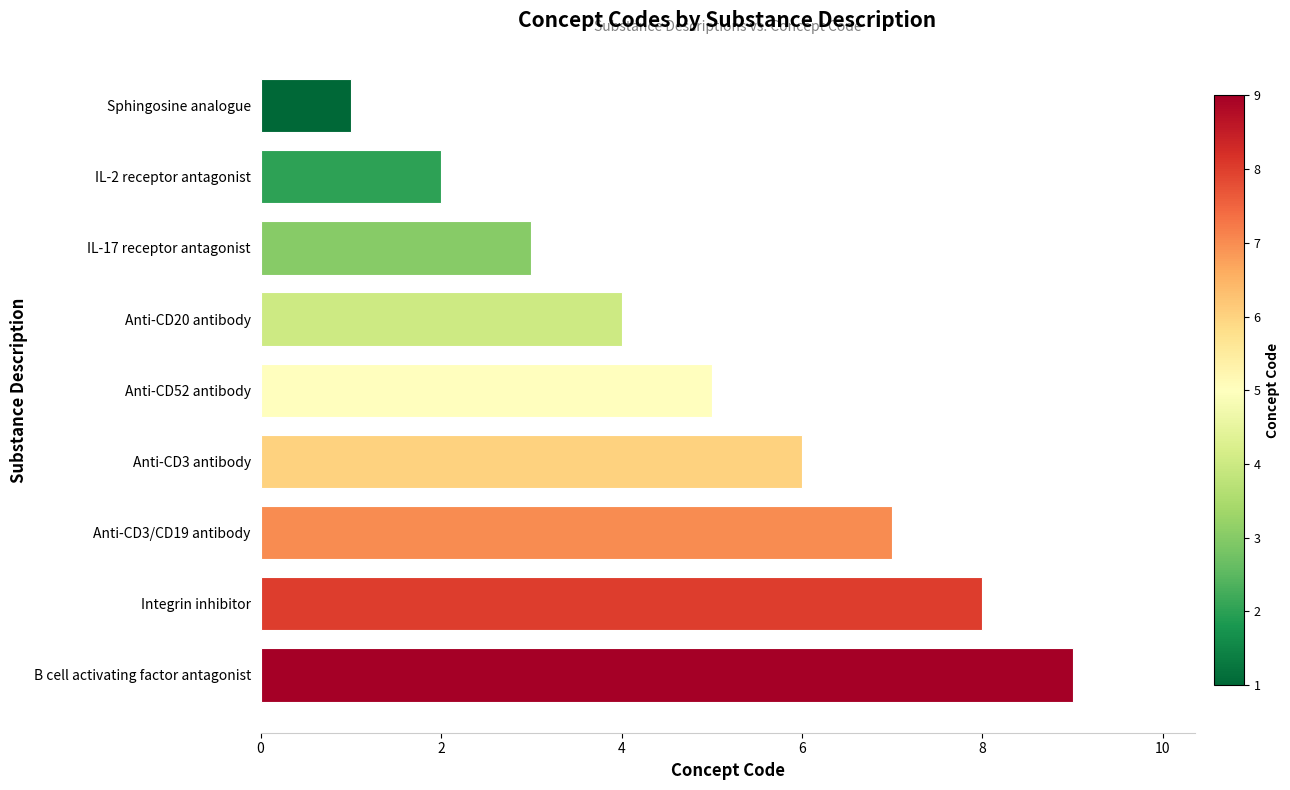

What is the smallest value displayed?

1